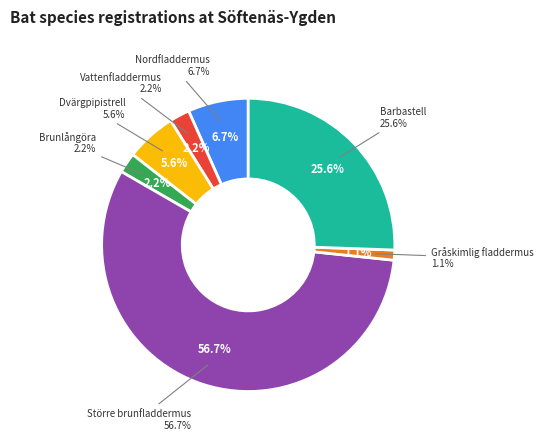

To the nearest percent, what is the difference between the largest and smallest slice percentages?

56%